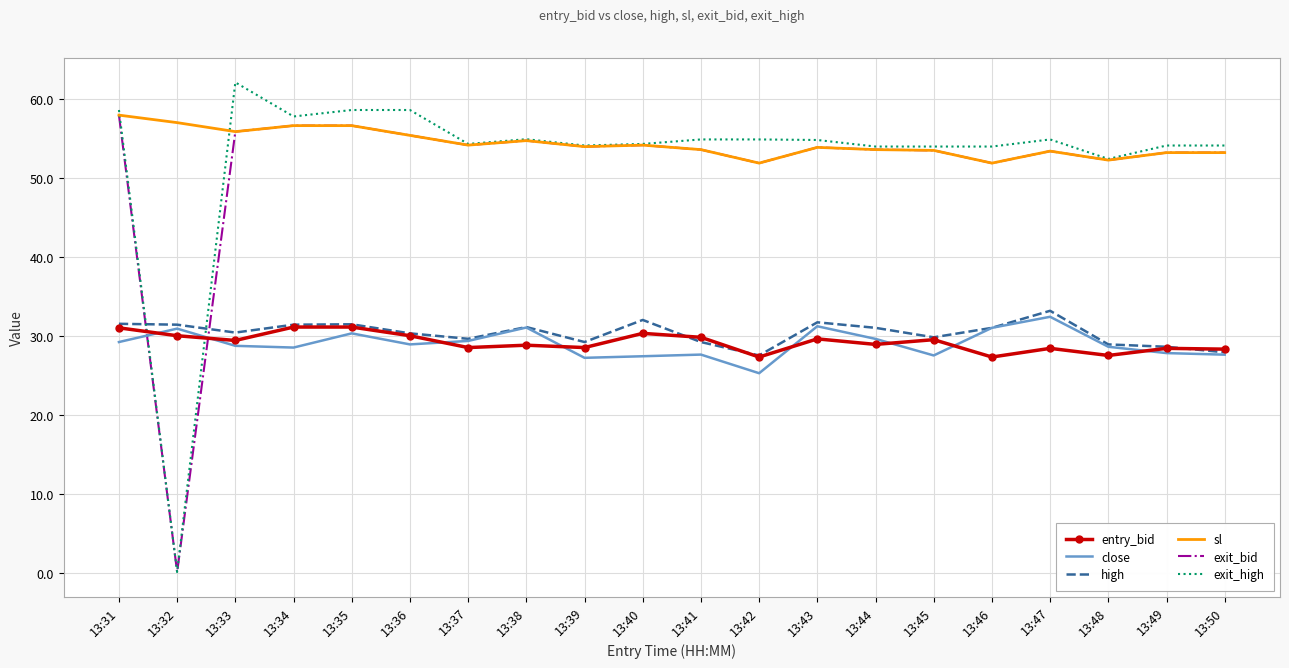

What is the total value across all series at 13:36?

258.6